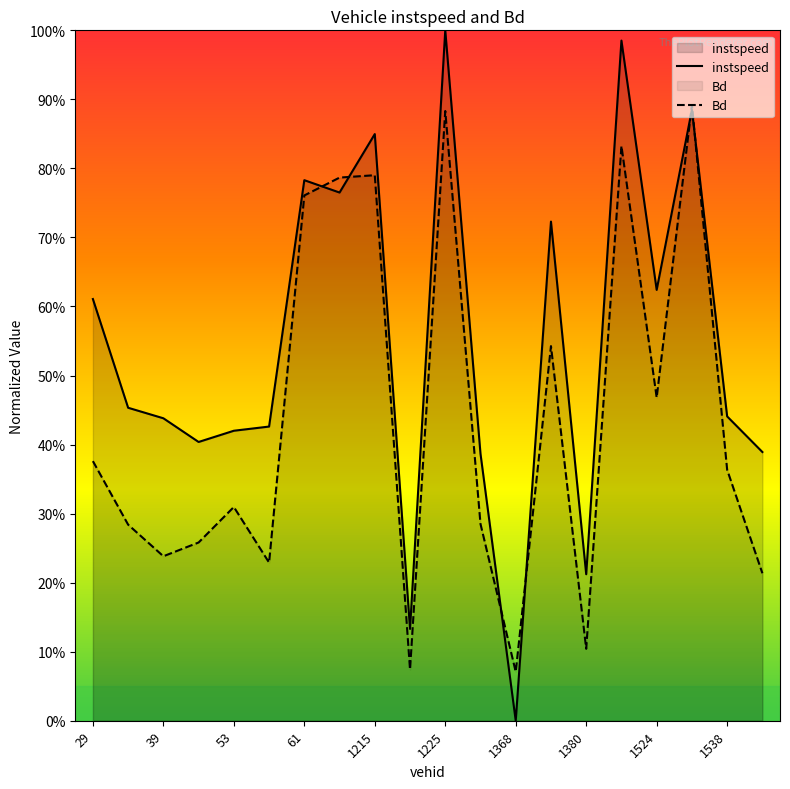

What is the difference between the highest and lowest values at 11?

0.1